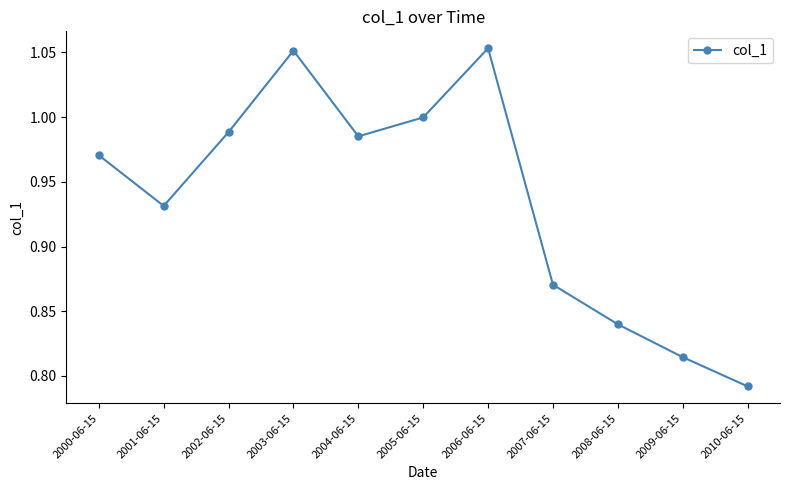

Where is the data nearest to the value 0?

2010-06-15